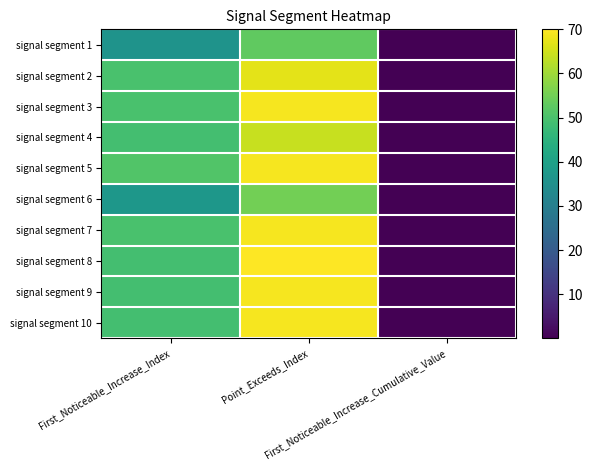

How many distinct data groups are displayed?

10